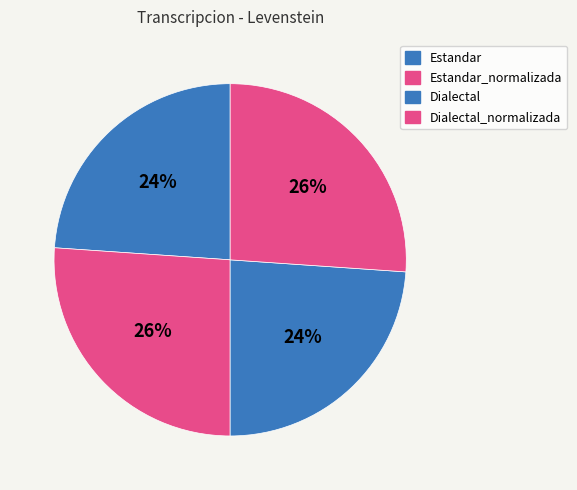

Count the number of slices in the pie.

4